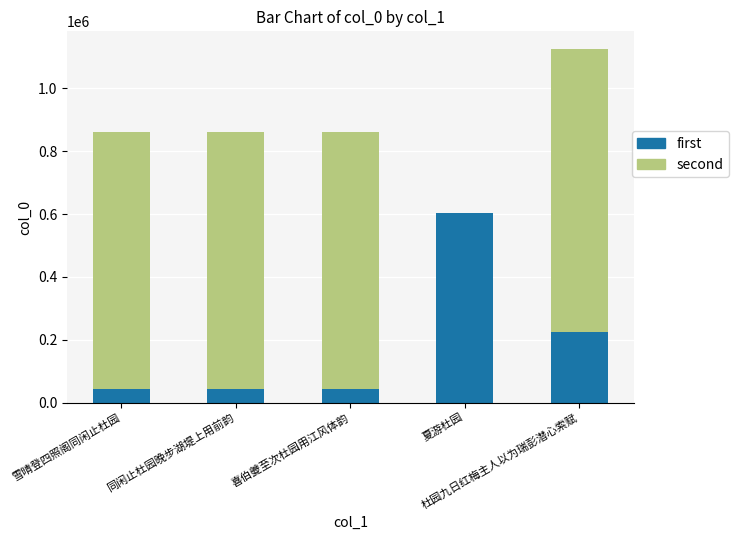

What is the sum of all first values?

960149